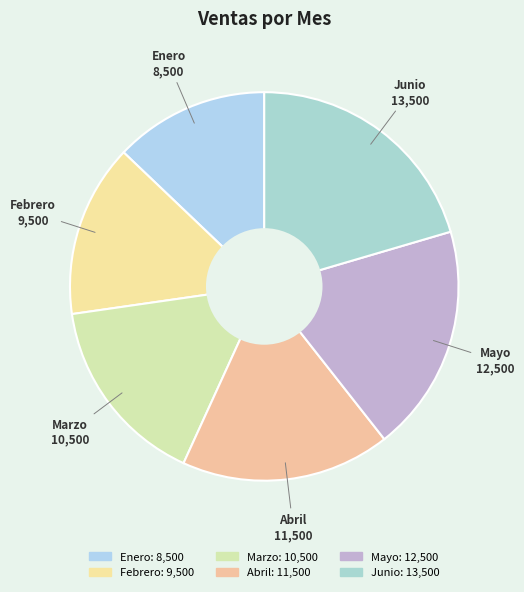

How many segments does this pie chart have?

6